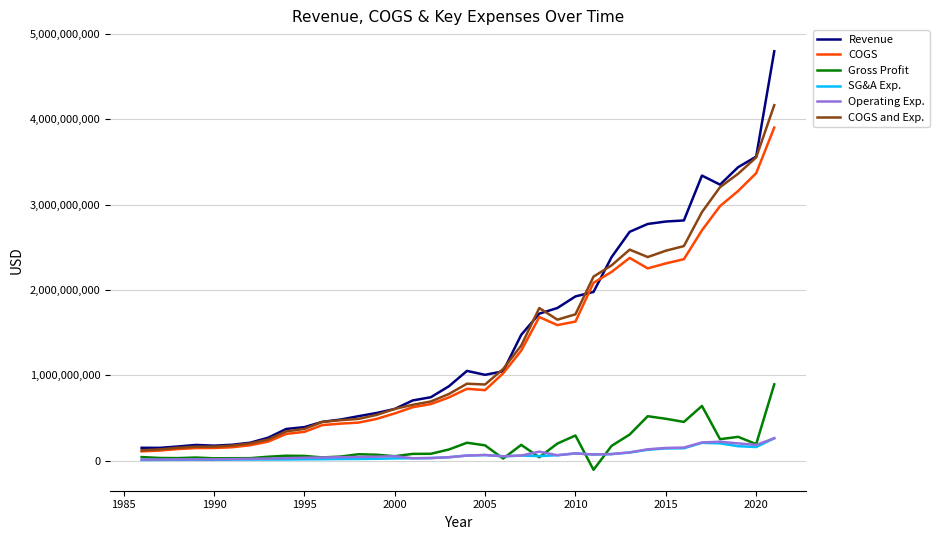

True or false: Operating Exp. and Revenue cross at least once.

False